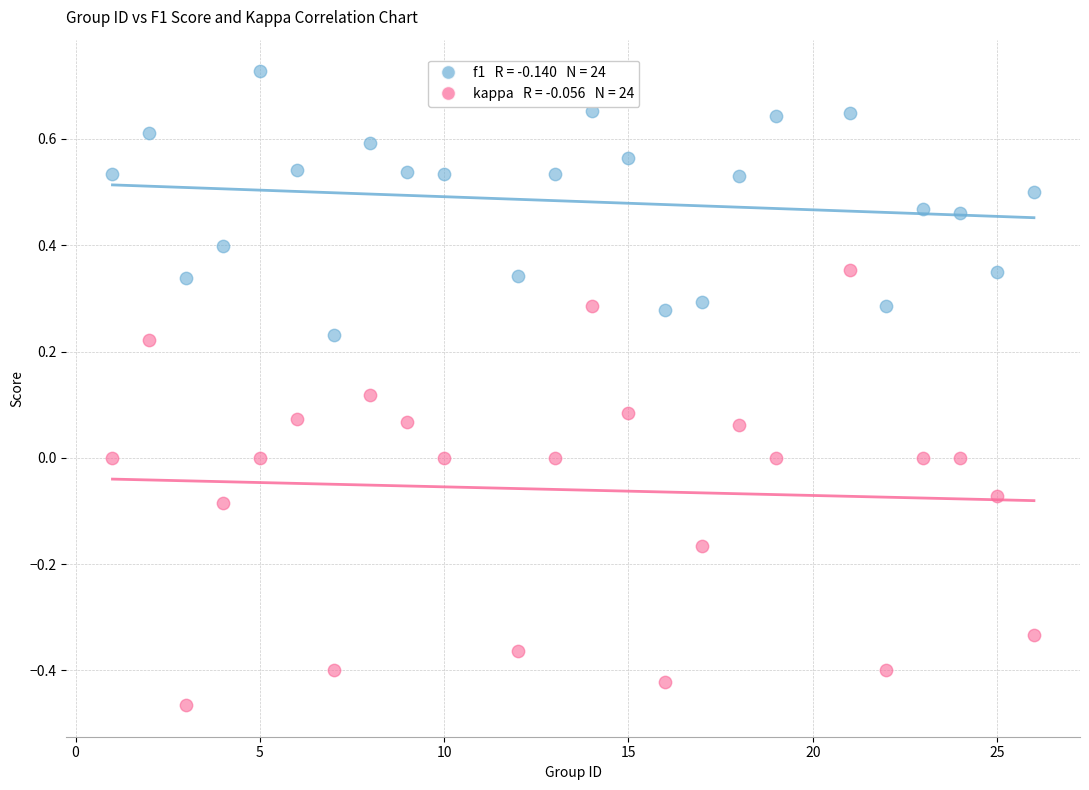

Across all data points, what is the range of Y values (max minus min)?

1.2